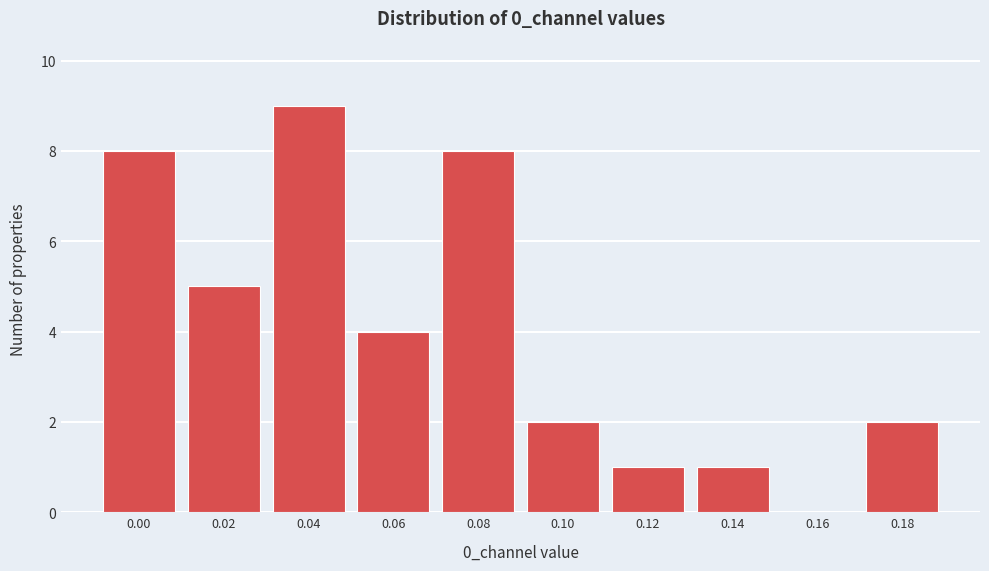

Reading left to right, transcribe all the data shown in this chart.

0.00=8	0.02=5	0.04=9	0.06=4	0.08=8	0.10=2	0.12=1	0.14=1	0.16=0	0.18=2